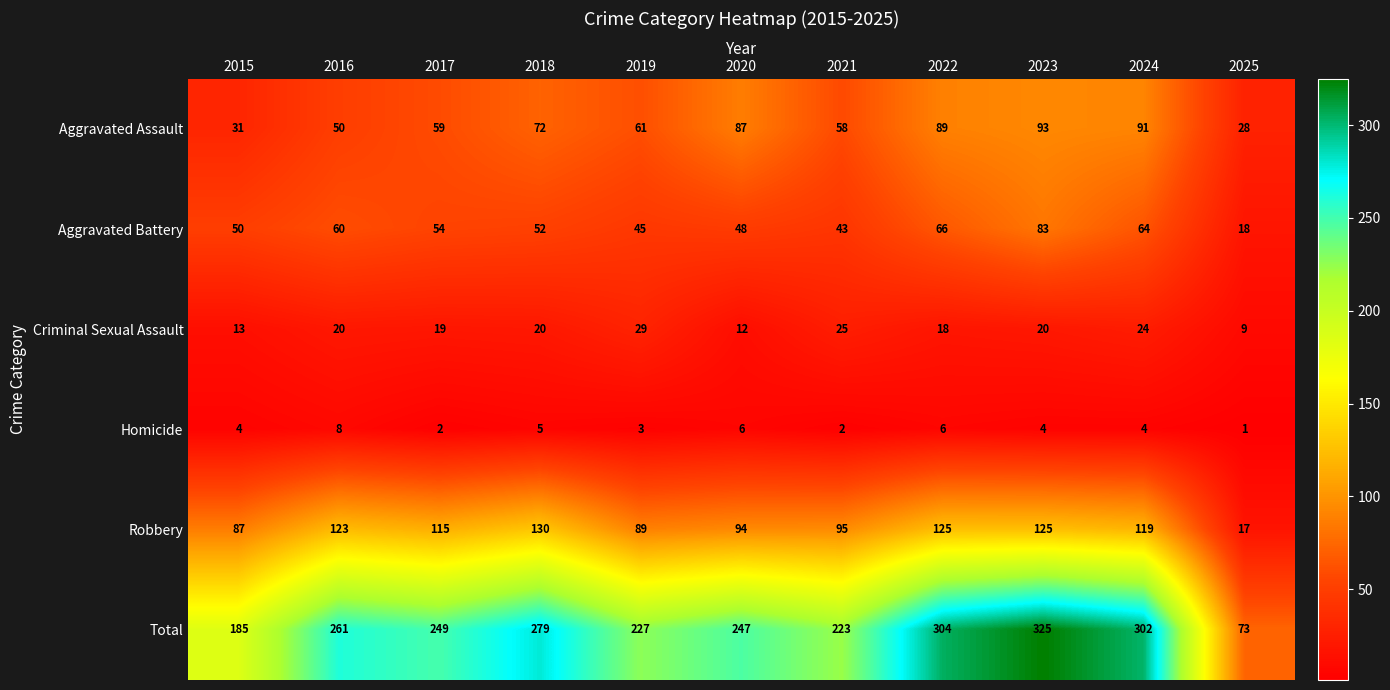

What is the difference between the maximum and second lowest values in the Criminal Sexual Assault series?

17